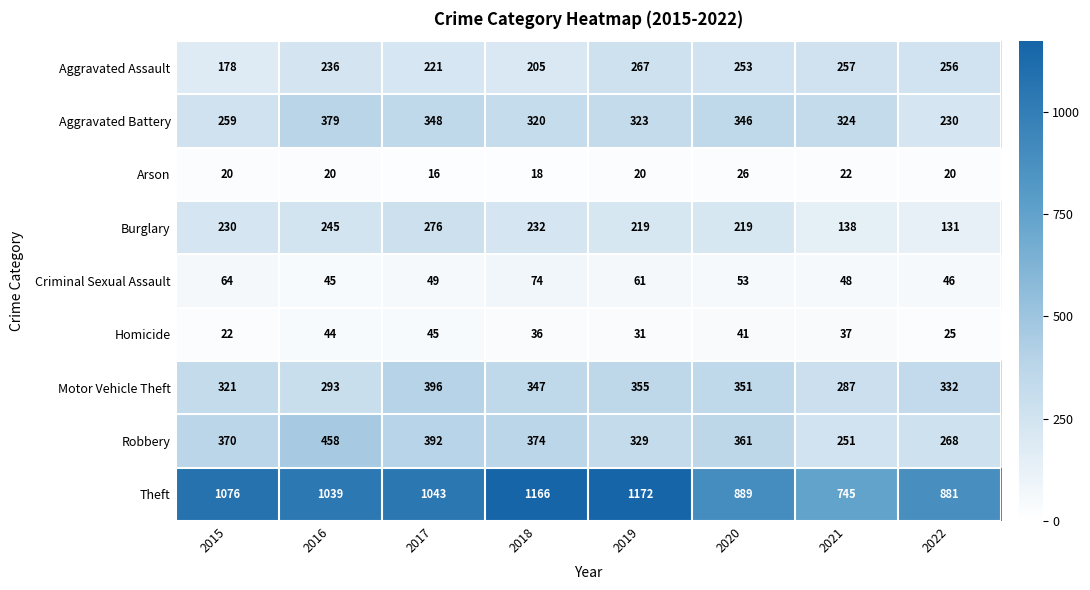

Which series changed the most between 2018 and 2019?

Aggravated Assault